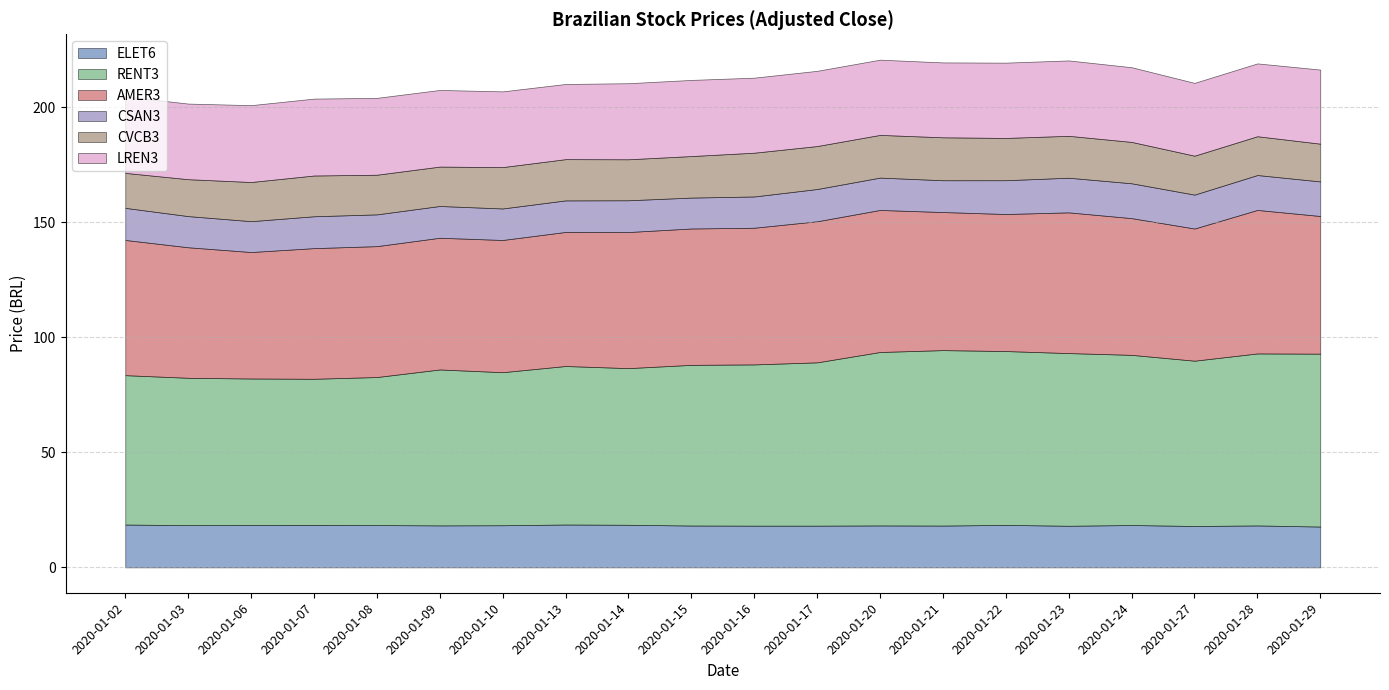

Reading left to right, list all the values displayed in this chart.

ELET6: 2020-01-02=18.6	2020-01-03=18.4	2020-01-06=18.4	2020-01-07=18.5	2020-01-08=18.4	2020-01-09=18.2	2020-01-10=18.3	2020-01-13=18.6	2020-01-14=18.5	2020-01-15=18.2	2020-01-16=18.1	2020-01-17=18.1	2020-01-20=18.2	2020-01-21=18.2	2020-01-22=18.5	2020-01-23=18.1	2020-01-24=18.4	2020-01-27=18.0	2020-01-28=18.2	2020-01-29=17.7
RENT3: 2020-01-02=65.0	2020-01-03=64.1	2020-01-06=63.7	2020-01-07=63.5	2020-01-08=64.4	2020-01-09=67.8	2020-01-10=66.6	2020-01-13=68.9	2020-01-14=68.1	2020-01-15=69.9	2020-01-16=70.1	2020-01-17=71.0	2020-01-20=75.4	2020-01-21=76.3	2020-01-22=75.6	2020-01-23=75.1	2020-01-24=74.0	2020-01-27=71.9	2020-01-28=74.8	2020-01-29=75.2
AMER3: 2020-01-02=58.8	2020-01-03=56.8	2020-01-06=55.0	2020-01-07=56.8	2020-01-08=56.9	2020-01-09=57.3	2020-01-10=57.5	2020-01-13=58.3	2020-01-14=59.2	2020-01-15=59.3	2020-01-16=59.4	2020-01-17=61.4	2020-01-20=61.8	2020-01-21=60.0	2020-01-22=59.6	2020-01-23=61.2	2020-01-24=59.5	2020-01-27=57.5	2020-01-28=62.4	2020-01-29=59.9
CSAN3: 2020-01-02=14.0	2020-01-03=13.6	2020-01-06=13.4	2020-01-07=13.9	2020-01-08=13.8	2020-01-09=13.8	2020-01-10=13.7	2020-01-13=13.7	2020-01-14=13.8	2020-01-15=13.4	2020-01-16=13.6	2020-01-17=14.0	2020-01-20=14.1	2020-01-21=13.8	2020-01-22=14.7	2020-01-23=15.1	2020-01-24=15.2	2020-01-27=14.7	2020-01-28=15.2	2020-01-29=15.0
CVCB3: 2020-01-02=15.2	2020-01-03=16.1	2020-01-06=17.0	2020-01-07=17.7	2020-01-08=17.2	2020-01-09=17.1	2020-01-10=18.0	2020-01-13=17.9	2020-01-14=17.8	2020-01-15=18.1	2020-01-16=19.0	2020-01-17=18.7	2020-01-20=18.6	2020-01-21=18.7	2020-01-22=18.4	2020-01-23=18.2	2020-01-24=18.0	2020-01-27=16.9	2020-01-28=16.9	2020-01-29=16.4
LREN3: 2020-01-02=33.3	2020-01-03=32.9	2020-01-06=33.4	2020-01-07=33.4	2020-01-08=33.4	2020-01-09=33.3	2020-01-10=32.9	2020-01-13=32.7	2020-01-14=33.1	2020-01-15=33.1	2020-01-16=32.6	2020-01-17=32.7	2020-01-20=32.7	2020-01-21=32.6	2020-01-22=32.7	2020-01-23=32.8	2020-01-24=32.5	2020-01-27=31.7	2020-01-28=31.7	2020-01-29=32.2